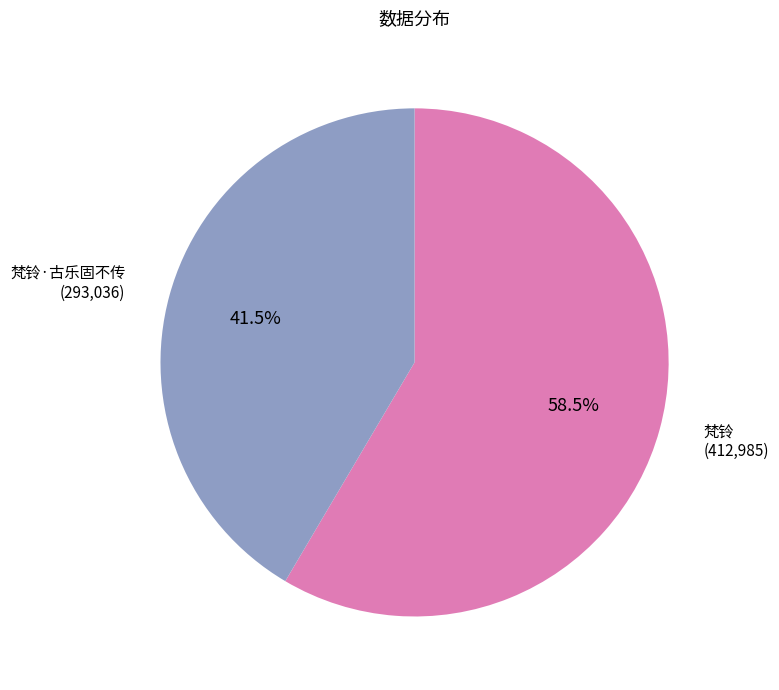

Is 梵铃·古乐固不传 (293,036) the majority of the pie?

No